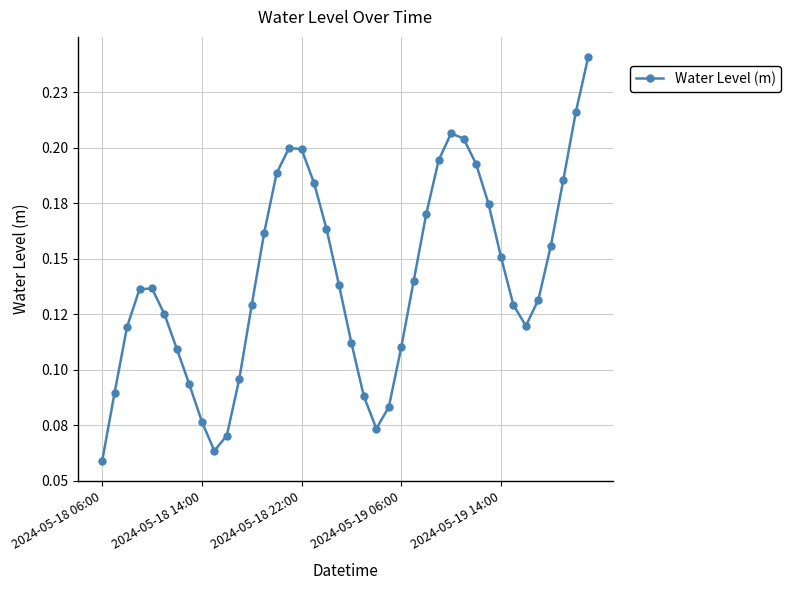

Reading left to right, what are all the values shown in this chart?

0.1	0.1	0.1	0.1	0.1	0.1	0.1	0.1	0.1	0.1	0.1	0.1	0.1	0.2	0.2	0.2	0.2	0.2	0.2	0.1	0.1	0.1	0.1	0.1	0.1	0.1	0.2	0.2	0.2	0.2	0.2	0.2	0.2	0.1	0.1	0.1	0.2	0.2	0.2	0.2